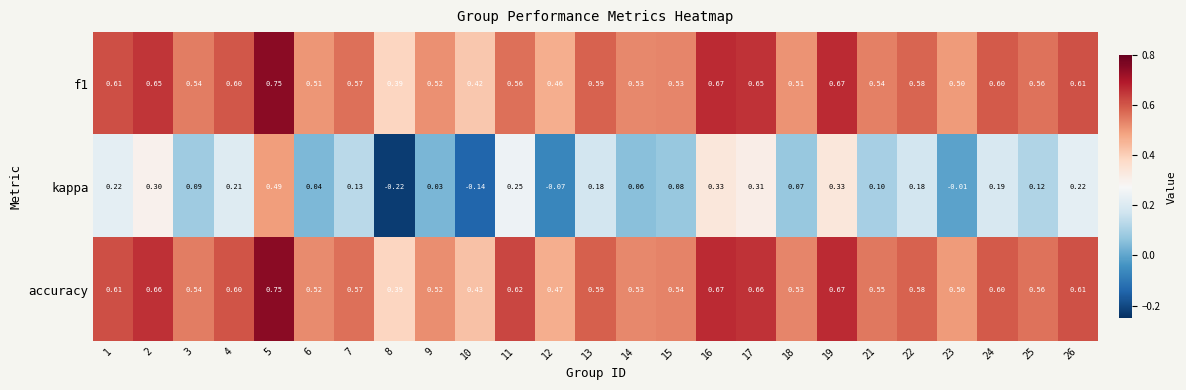

Is the value of kappa at 1 greater than the value of accuracy at 18?

No